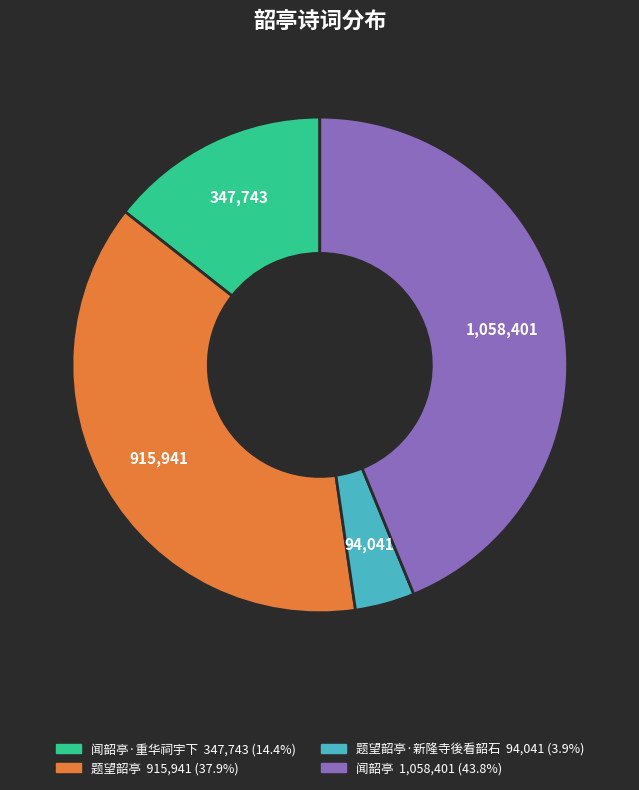

Is there a majority slice in this chart?

No